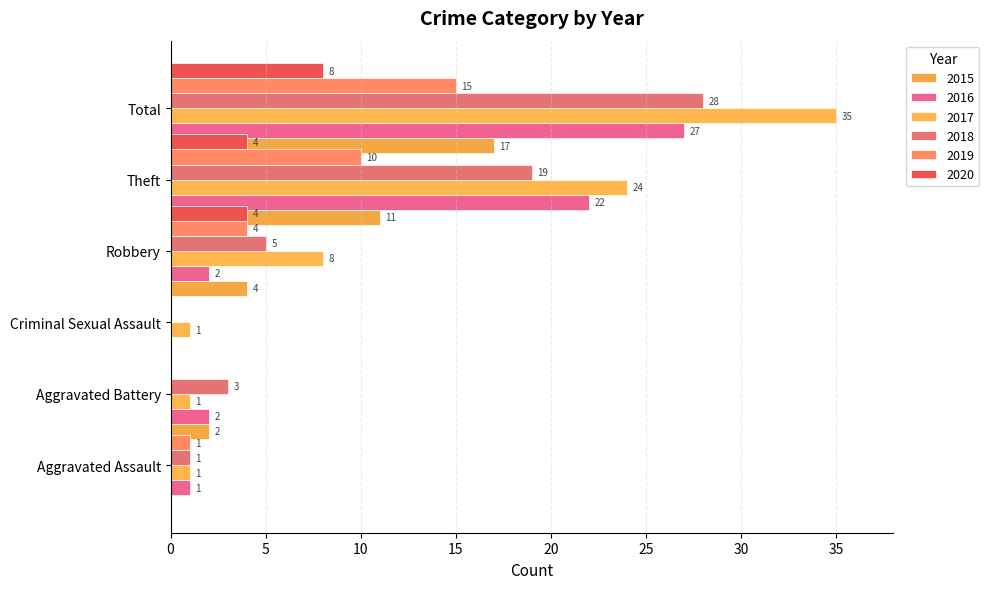

Count the 2020 values in the range 0 to 4.

5